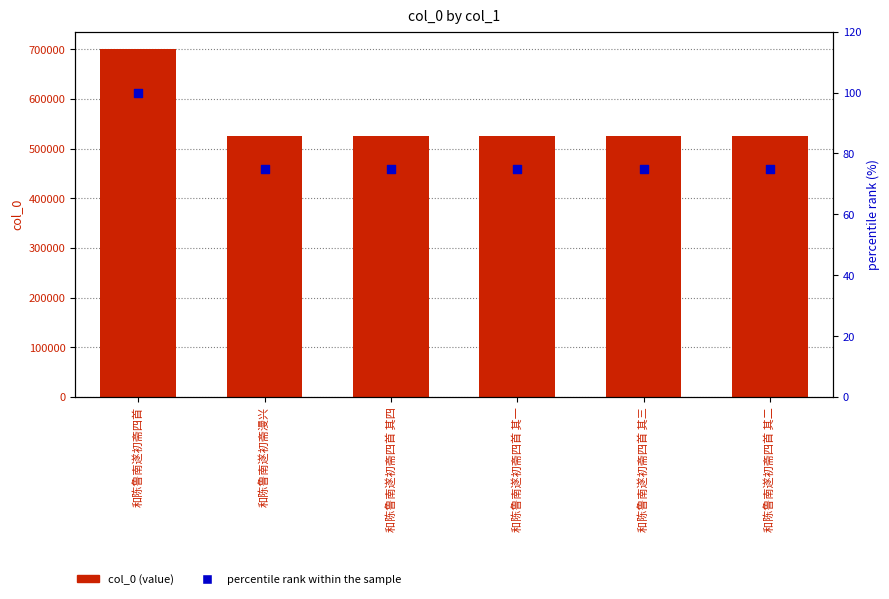

Which series contains the highest Y value?

col_0 (value)